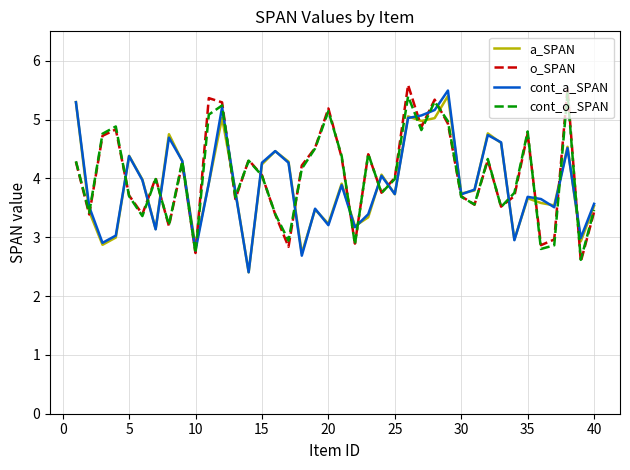

What is the minimum value for cont_a_SPAN?

2.4